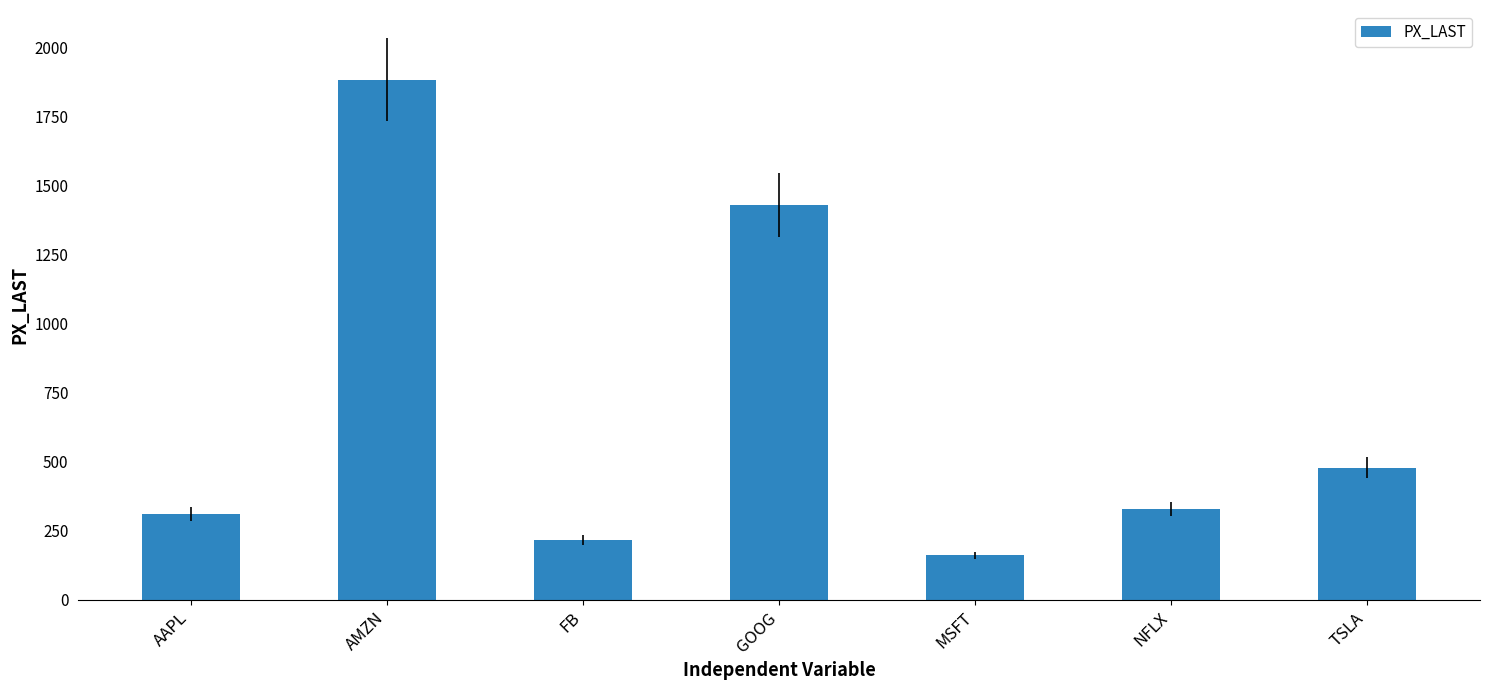

The value at AMZN is 1883.2. True or false?

True